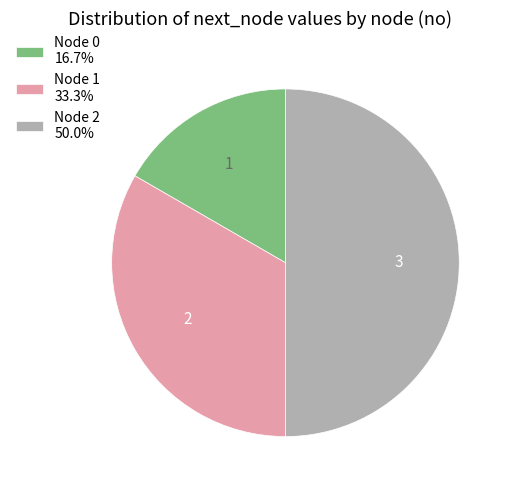

Does Node 0 16.7% represent more than half of the total?

No